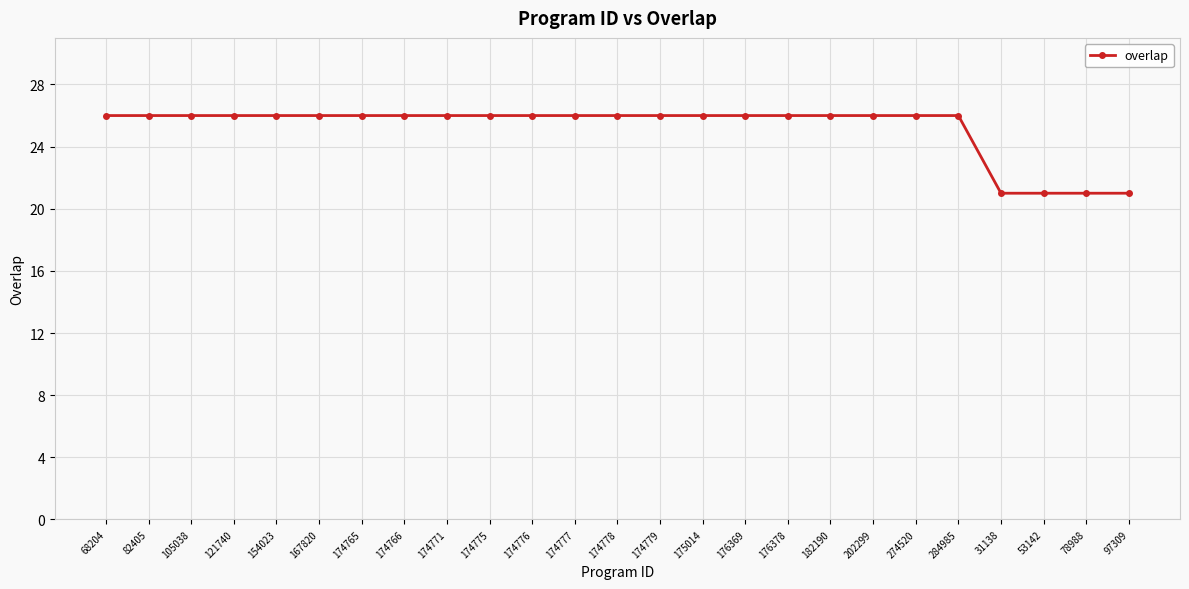

What is the minimum value shown in the chart?

21